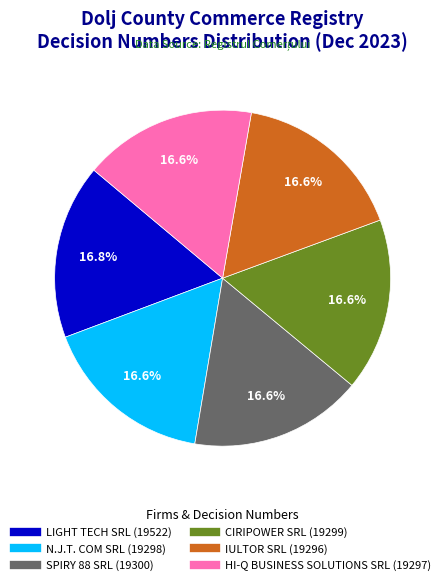

What is the ratio of the value at IULTOR SRL (19296) to the value at HI-Q BUSINESS SOLUTIONS SRL (19297)?

1.0